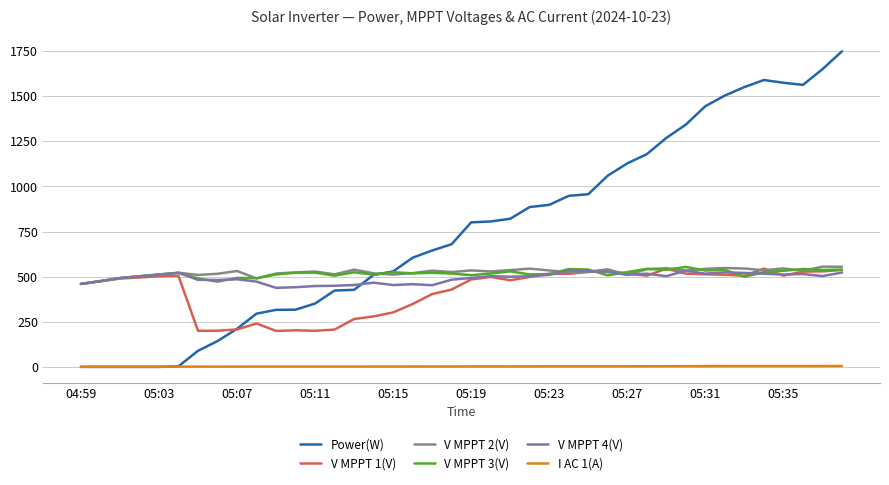

True or false: V MPPT 4(V) has more than 0 points higher than both neighbors.

True